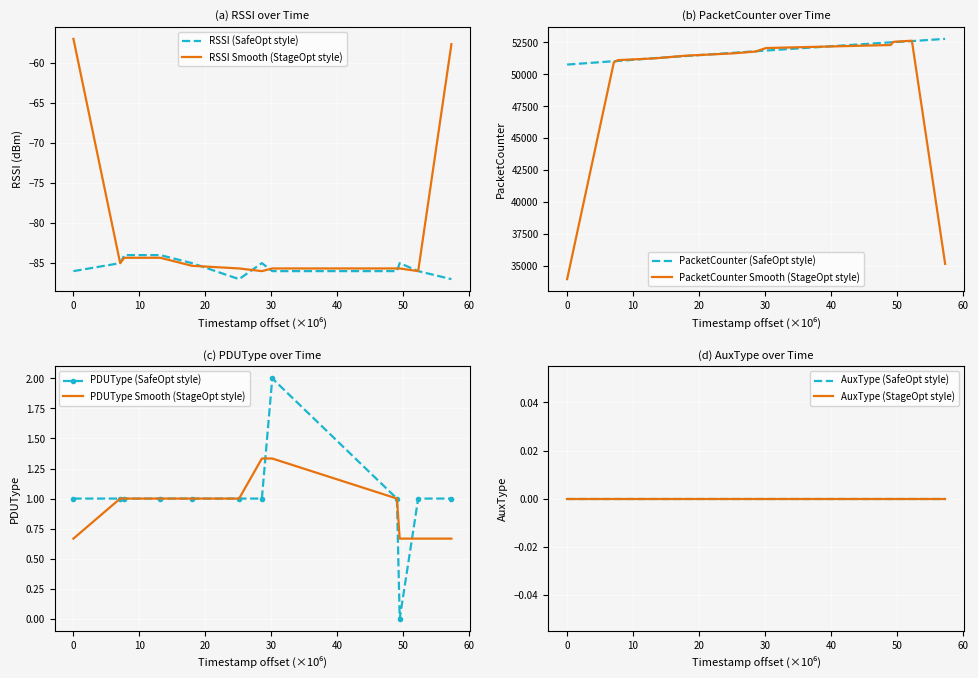

What is the maximum value for RSSI (SafeOpt style)?

-84.0